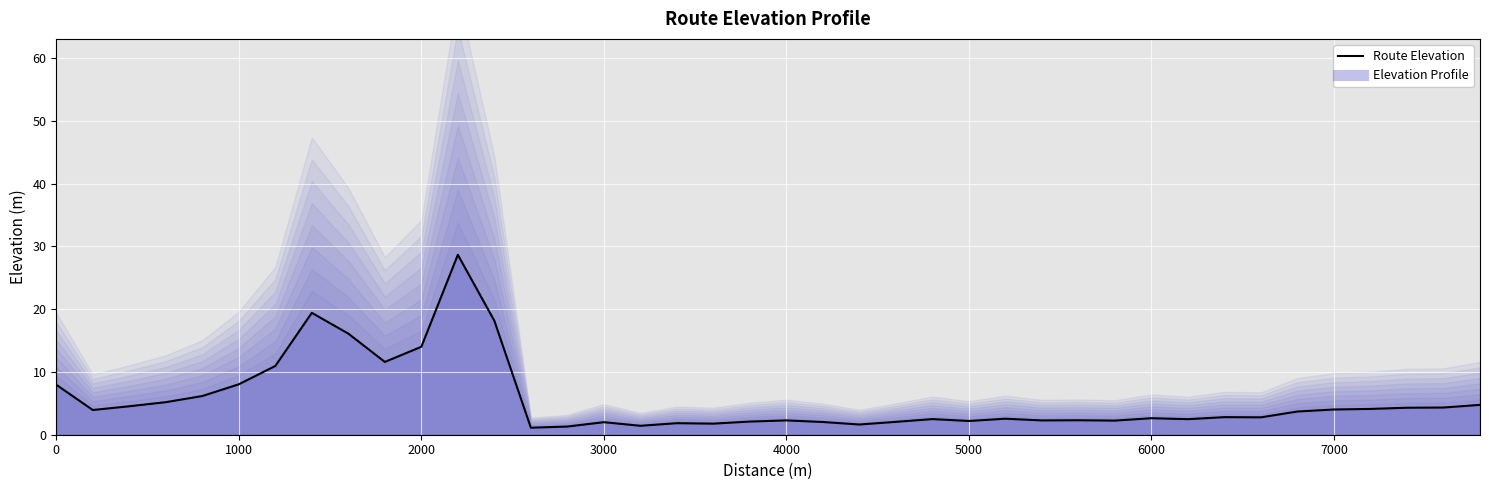

The chart shows a value of 1.5 at 29. True or false?

False